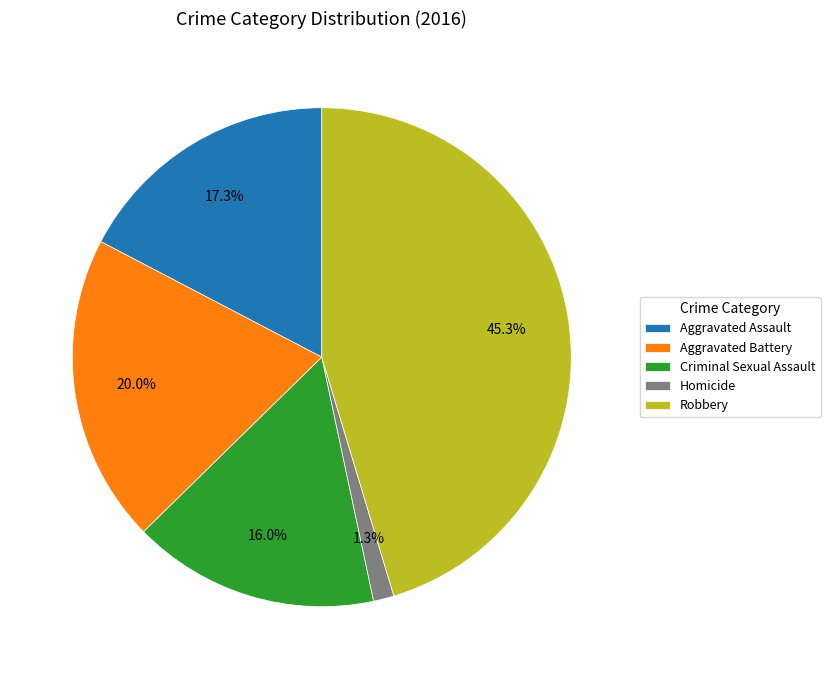

To the nearest percent, what percentage of the pie is Robbery?

45%